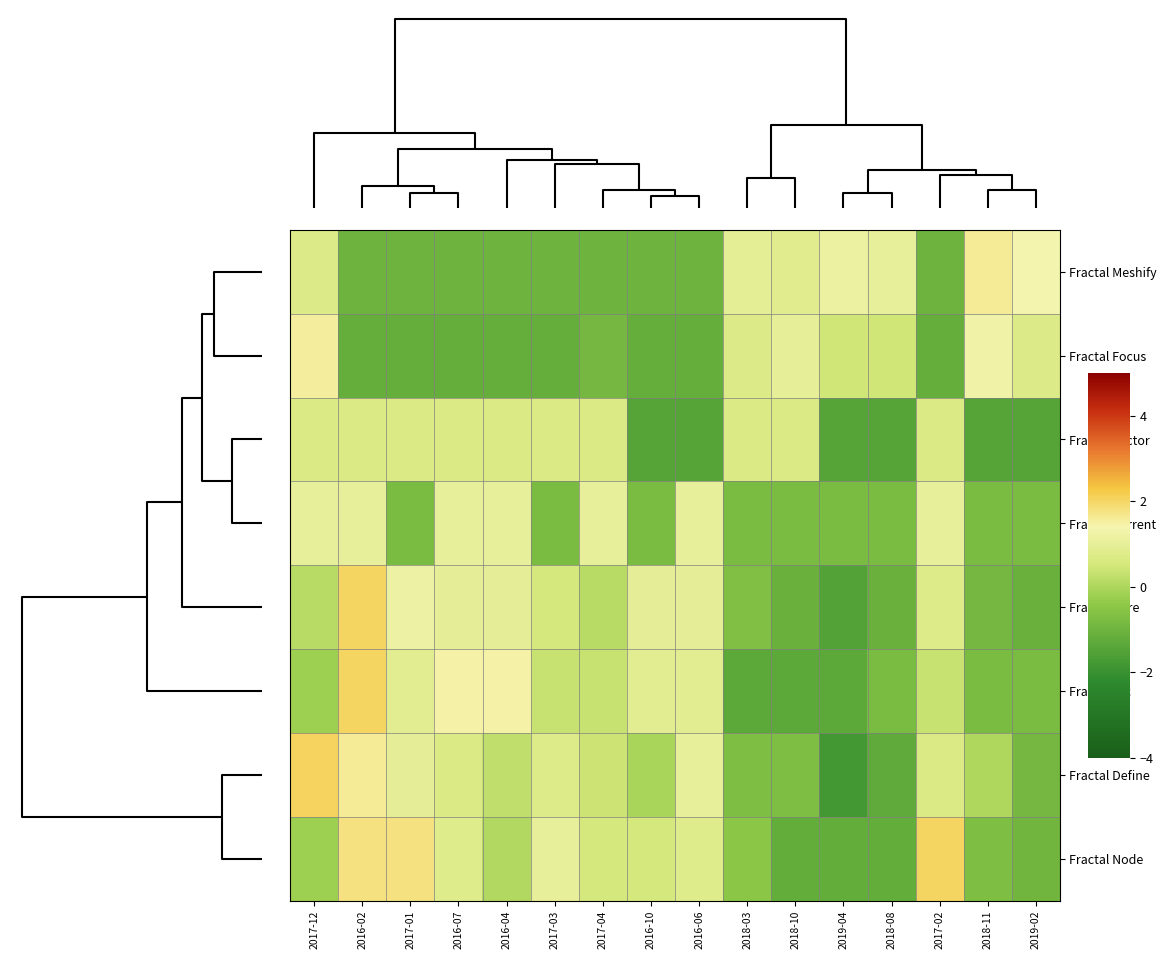

Reading right to left, list all the values displayed in this chart.

row_0: 13=1.4	10=1.6	9=-1.0	12=1.1	11=1.2	15=0.8	14=0.9	3=-1.0	2=-1.0	1=-1.0	5=-1.0	8=-1.0	7=-1.0	4=-1.0	6=-1.0	0=0.7
row_1: 13=0.7	10=1.3	9=-1.2	12=0.5	11=0.5	15=1.0	14=0.7	3=-1.2	2=-1.2	1=-0.9	5=-1.2	8=-1.2	7=-1.2	4=-1.2	6=-1.2	0=1.5
row_2: 13=-1.4	10=-1.4	9=0.7	12=-1.4	11=-1.4	15=0.7	14=0.7	3=-1.4	2=-1.4	1=0.7	5=0.7	8=0.7	7=0.7	4=0.7	6=0.7	0=0.7
row_3: 13=-0.8	10=-0.8	9=1.1	12=-0.8	11=-0.8	15=-0.8	14=-0.8	3=1.1	2=-0.8	1=1.1	5=-0.8	8=1.1	7=1.1	4=-0.8	6=1.1	0=1.1
row_4: 13=-1.1	10=-0.9	9=0.8	12=-1.1	11=-1.5	15=-1.1	14=-0.7	3=1.0	2=1.0	1=0.1	5=0.6	8=1.0	7=1.0	4=1.2	6=2.0	0=0.1
row_5: 13=-0.8	10=-0.8	9=0.4	12=-0.8	11=-1.3	15=-1.3	14=-1.3	3=0.9	2=0.9	1=0.4	5=0.4	8=1.5	7=1.5	4=0.9	6=2.0	0=-0.2
row_6: 13=-0.9	10=0.0	9=0.7	12=-1.3	11=-1.8	15=-0.7	14=-0.7	3=1.1	2=-0.1	1=0.4	5=0.8	8=0.2	7=0.7	4=1.0	6=1.6	0=2.1
row_7: 13=-0.9	10=-0.7	9=2.0	12=-1.2	11=-1.2	15=-1.2	14=-0.5	3=0.8	2=0.5	1=0.5	5=1.0	8=0.0	7=0.8	4=1.8	6=1.8	0=-0.2